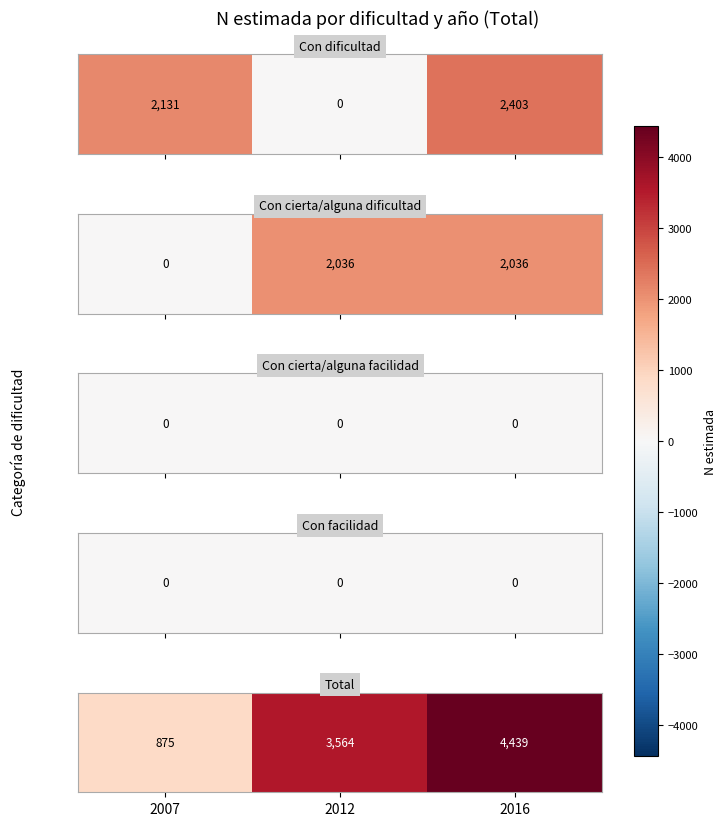

How many series are shown in this chart?

1